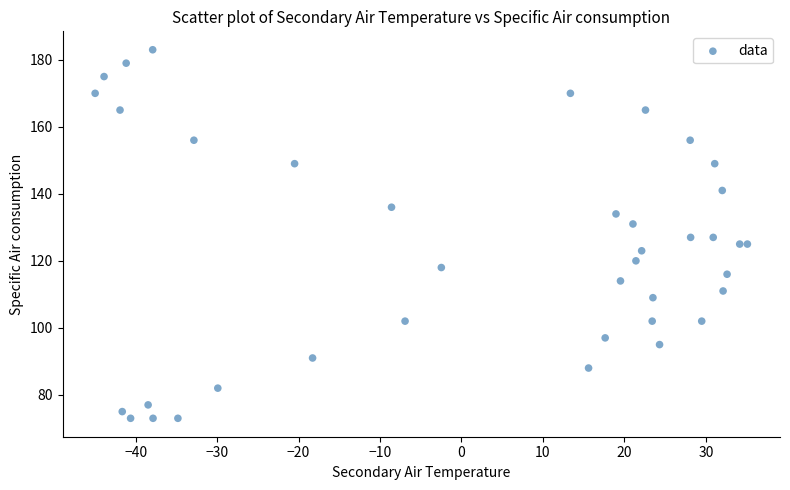

What is the range of Y values (max minus min)?

110